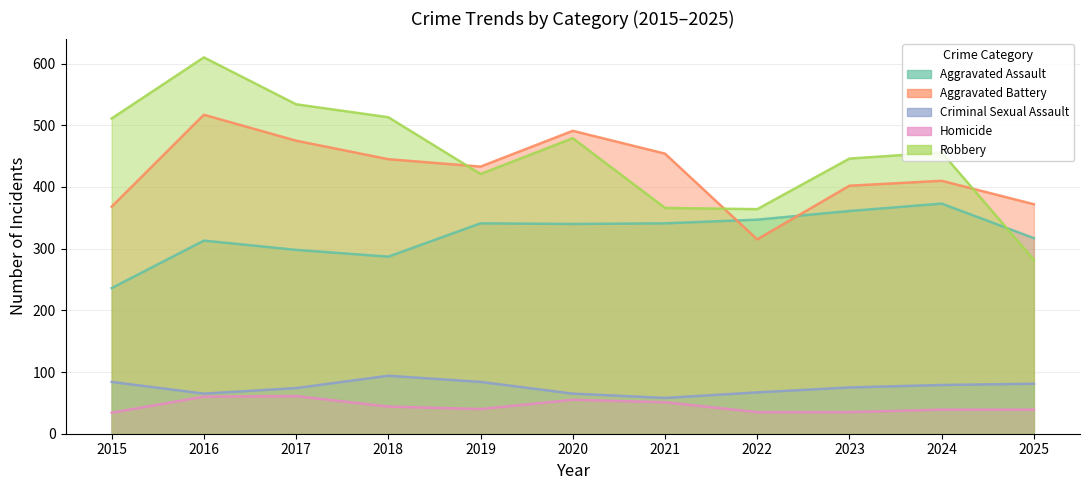

How many lines are shown in the chart?

5